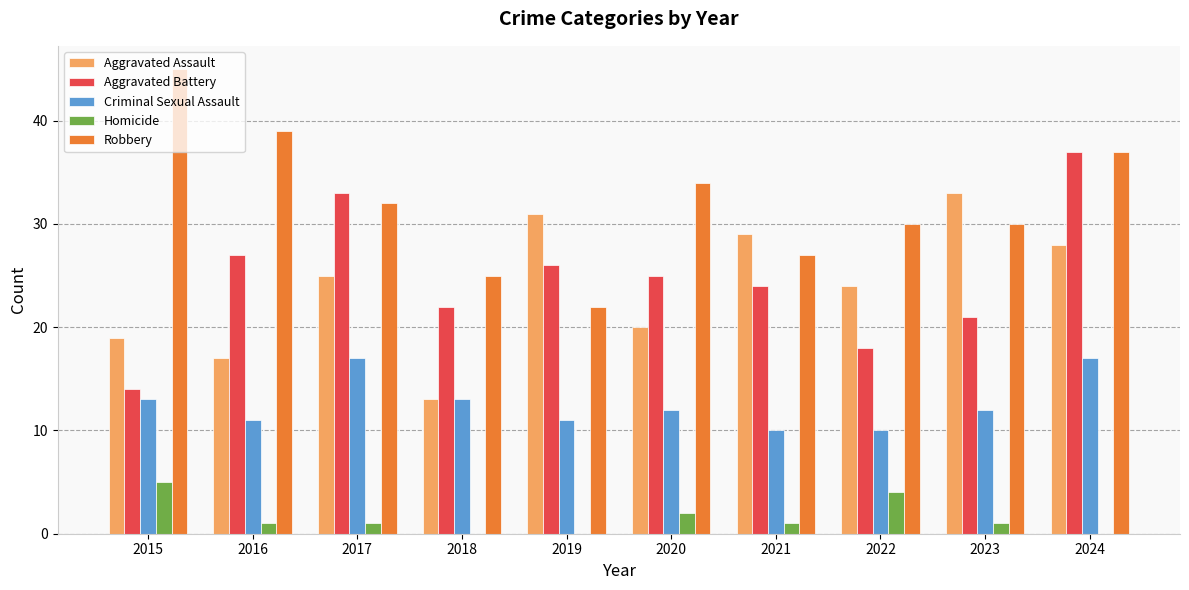

What value does the Homicide series have at 2021?

1